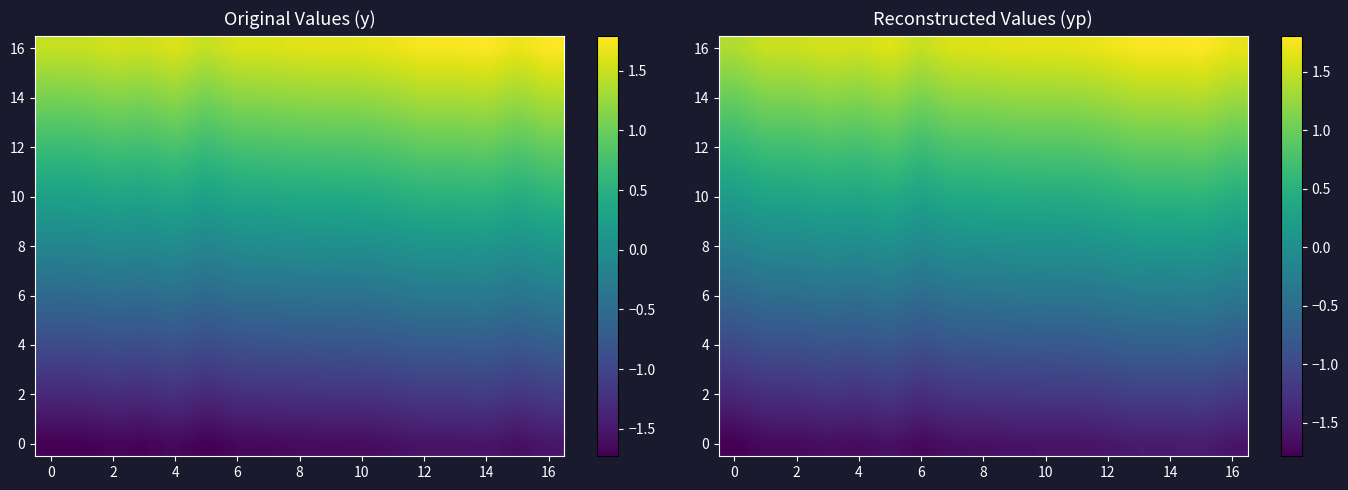

The 12 series shows 0.8 at 8. True or false?

True